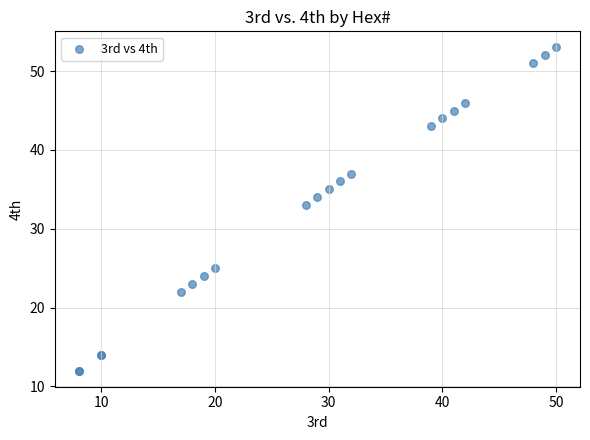

What Y value in the scatter plot is closest to 32?

33